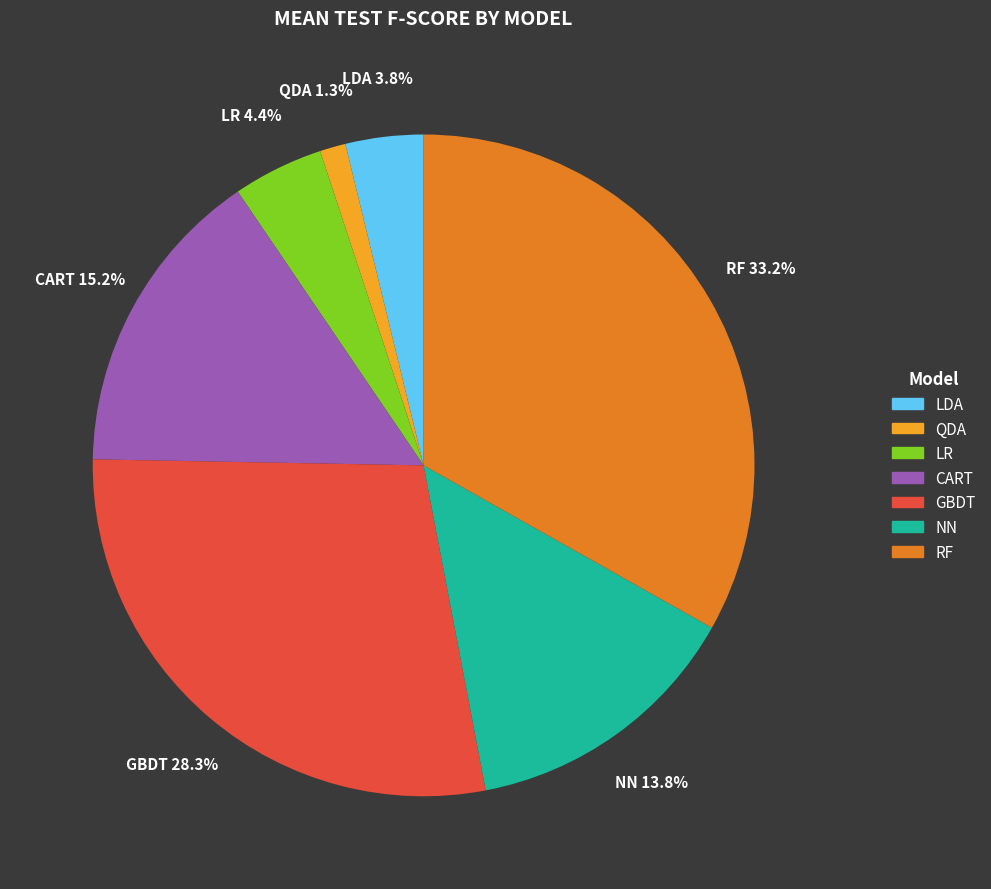

To the nearest percent, what is the average slice percentage?

14%